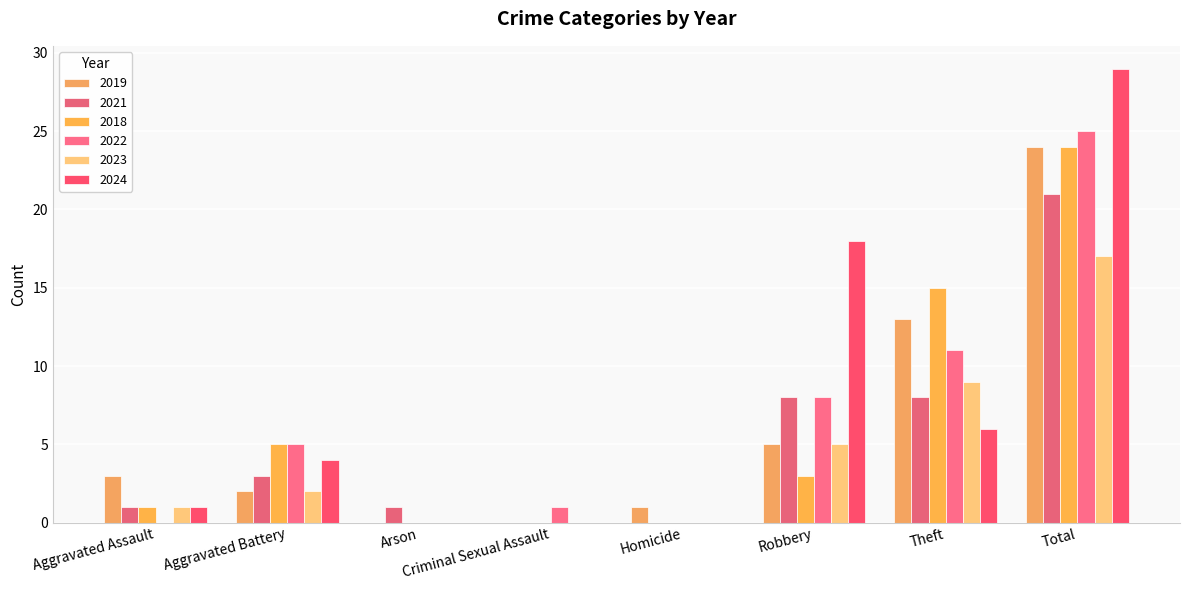

Count the number of data series in this chart.

6